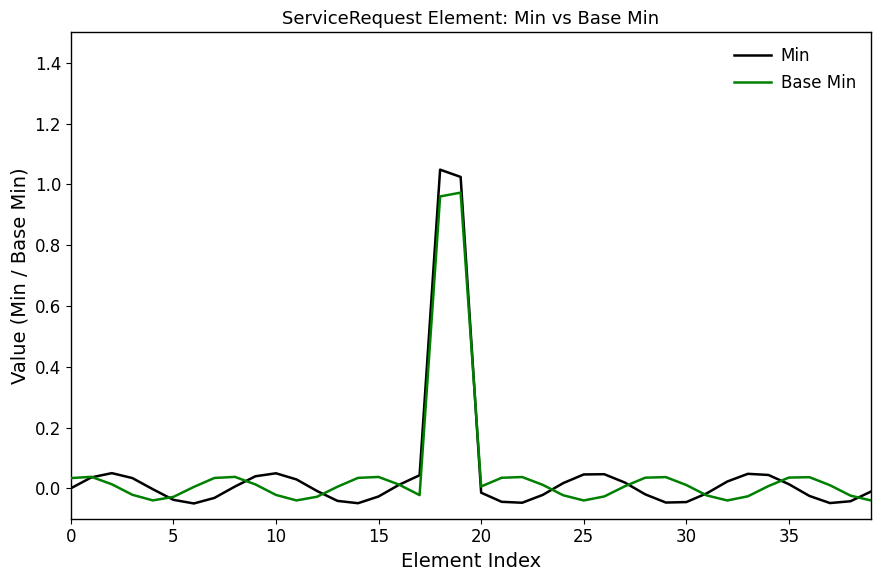

Which series has the largest range (max minus min)?

Min